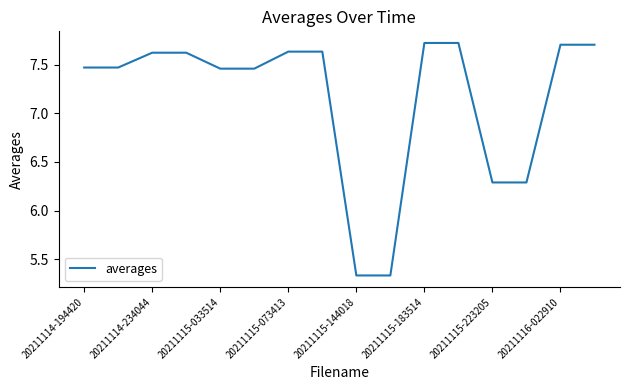

What is the greatest value displayed?

7.7